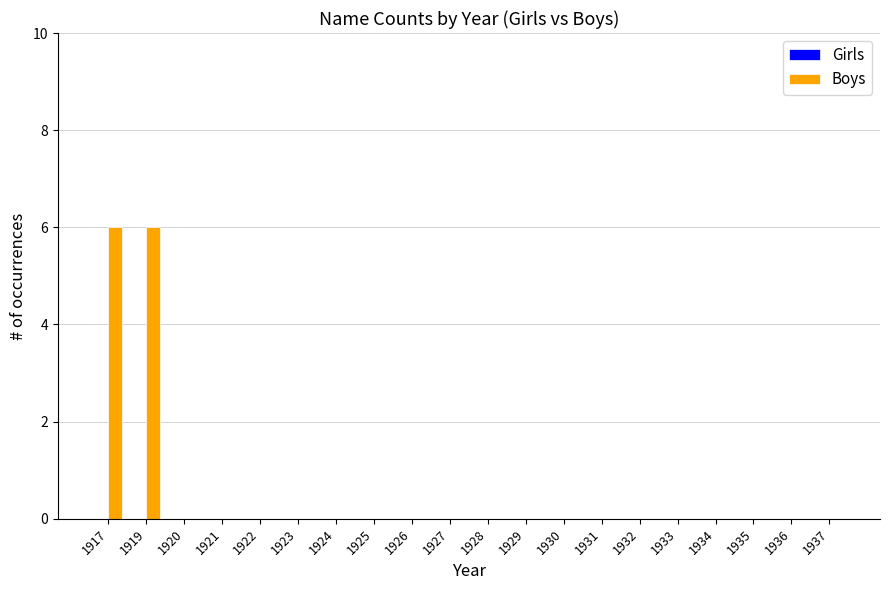

Between 1927 and 1919, which is larger?

1919